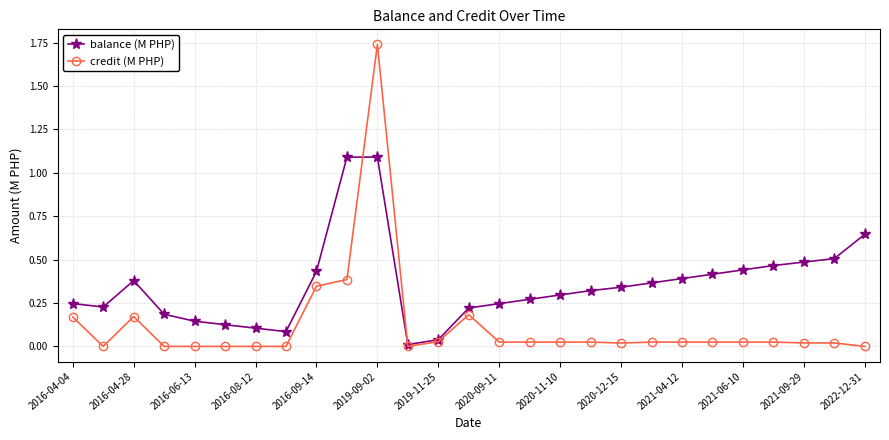

Rank the series by their maximum value, from lowest to highest.

balance (M PHP), credit (M PHP)